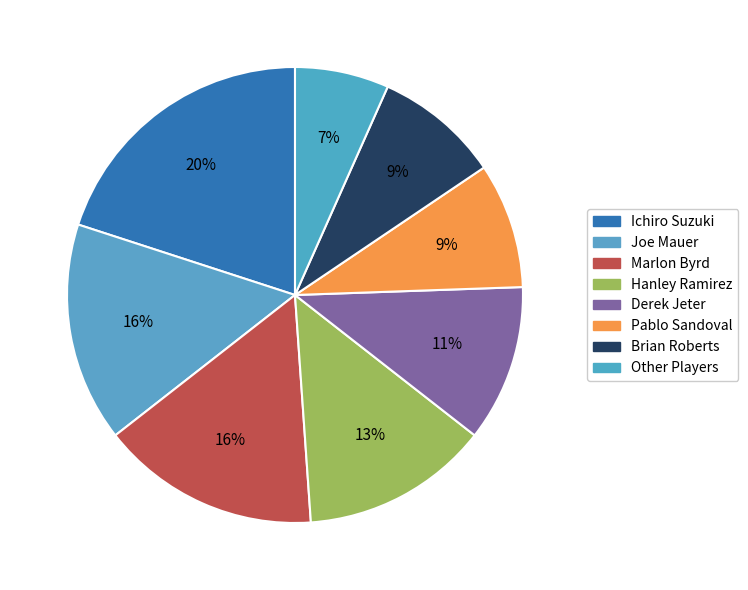

Does any single category account for the majority?

No